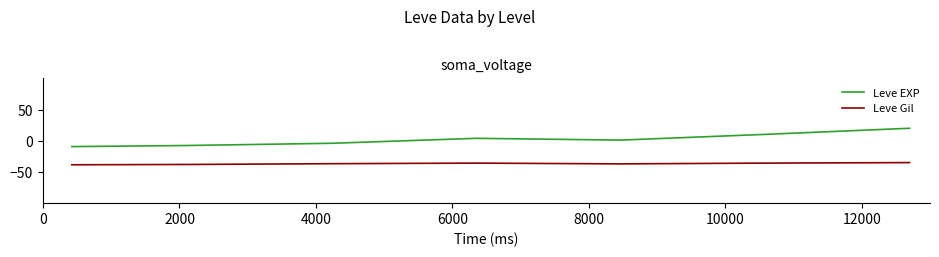

What is the difference between the maximum and minimum values in the Leve EXP series?

29.4